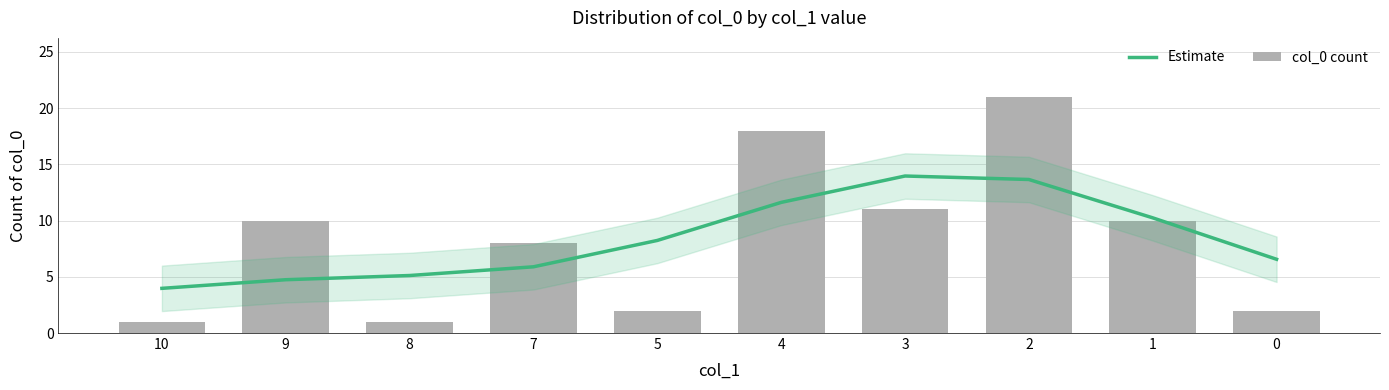

Is it true that Estimate equals 11.6 at 4?

True